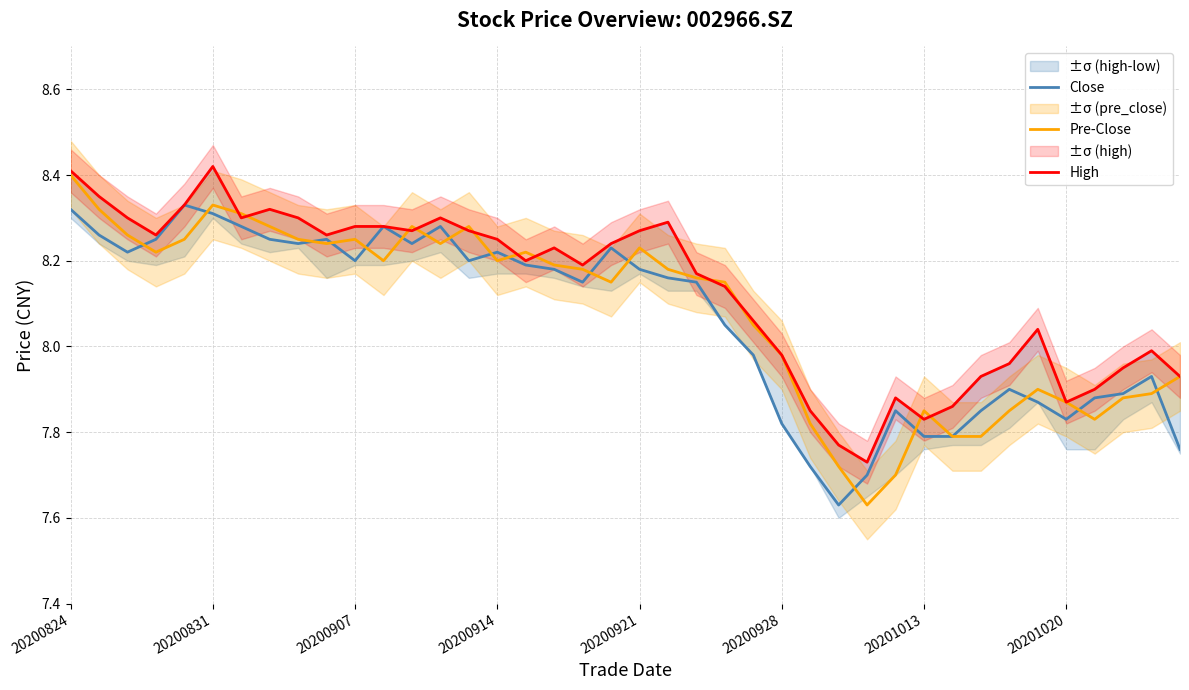

Rank the series by their average value, from highest to lowest.

High, Pre-Close, Close